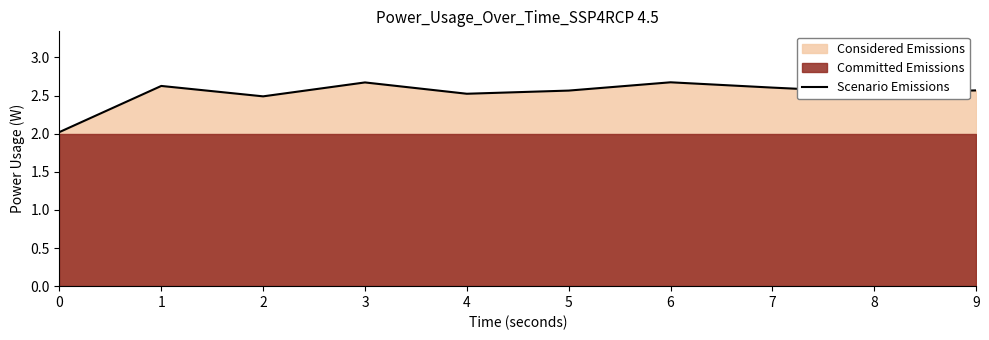

Which label corresponds to the largest value in the chart?

6